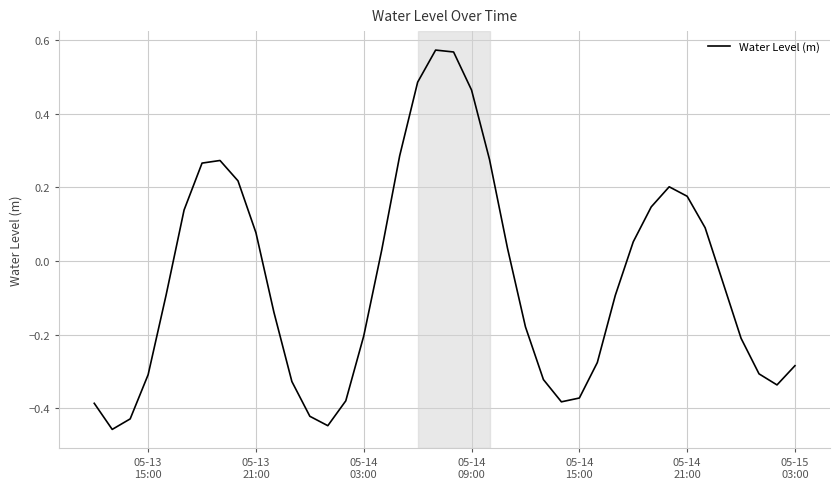

True or false: there are more than 2 points higher than both neighbors.

True